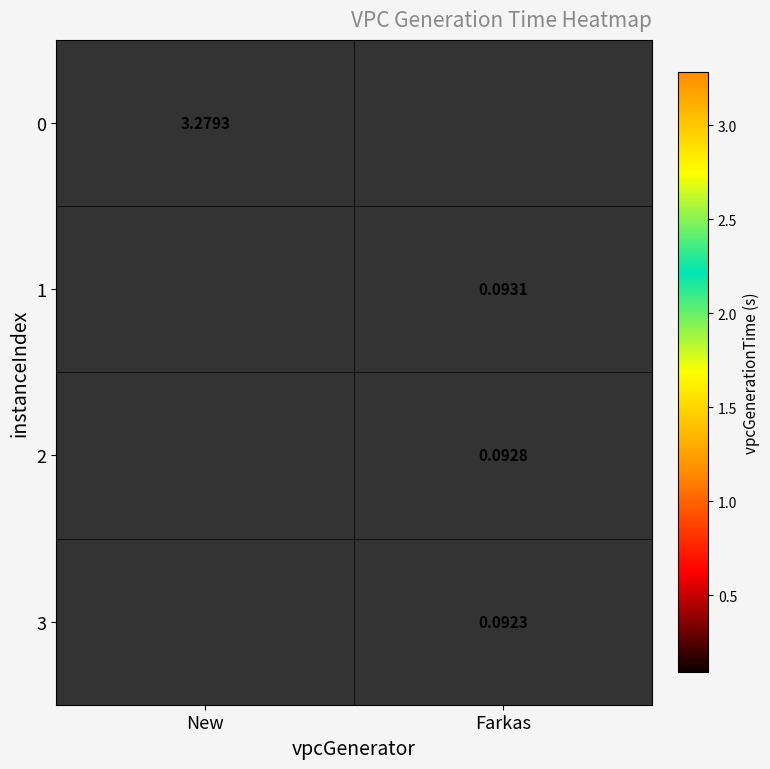

Rank the categories by 3 value from lowest to highest.

New, Farkas